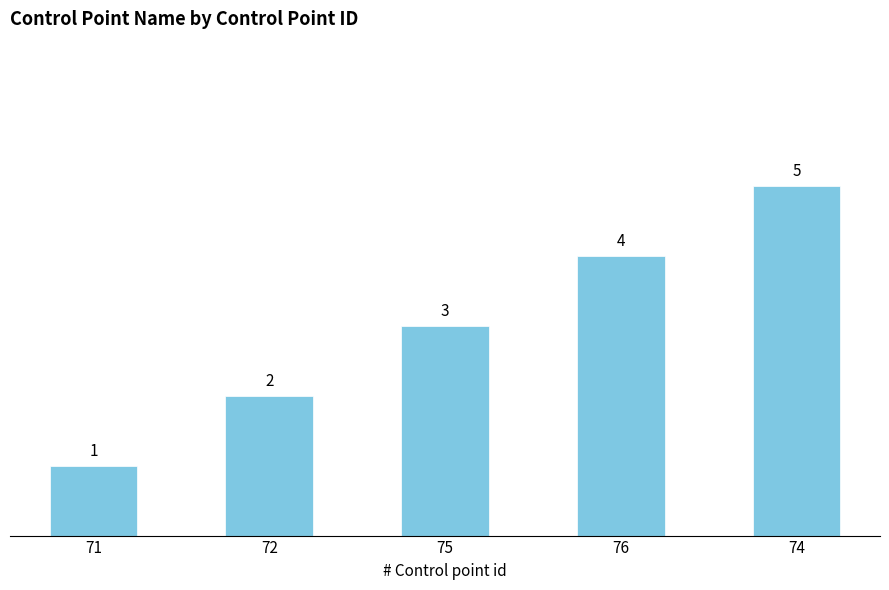

How many values are between 2 and 4?

3